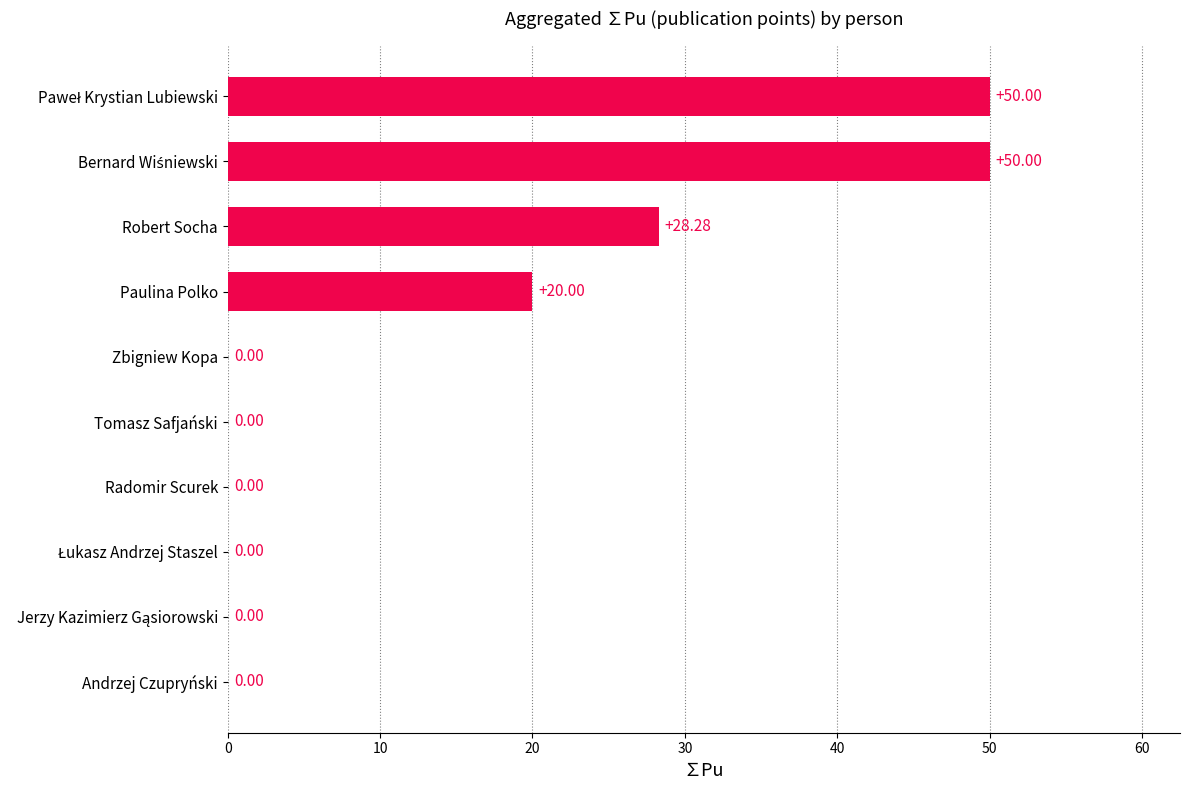

What is the sum of all values?

148.3